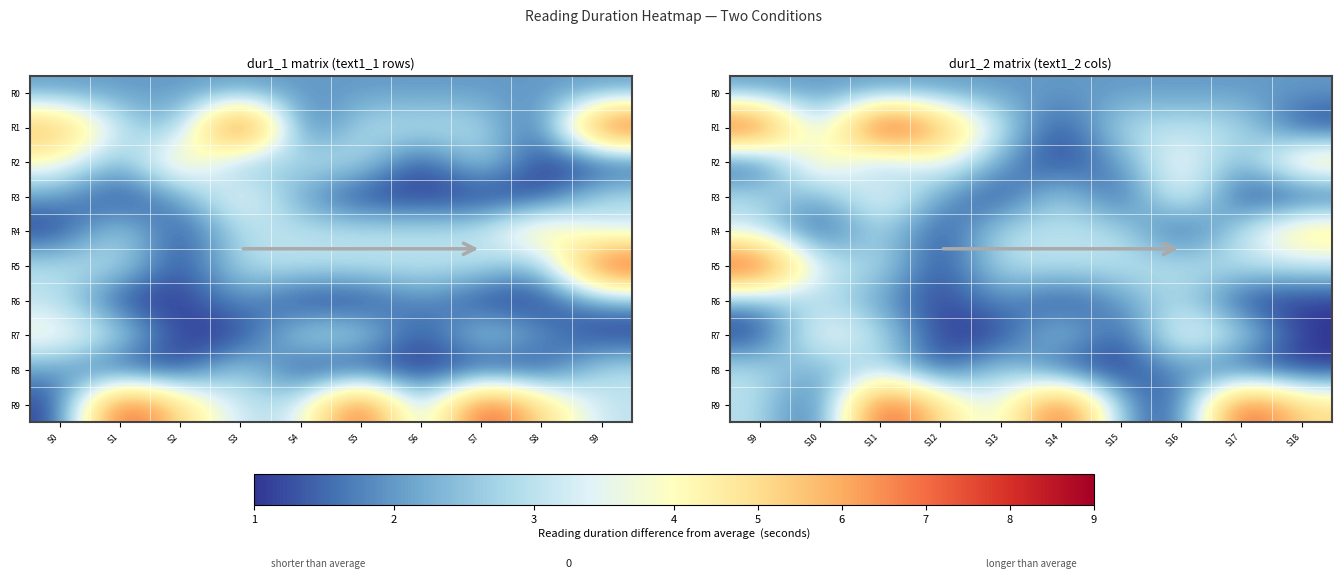

How many data points in R9 are less than 5?

5